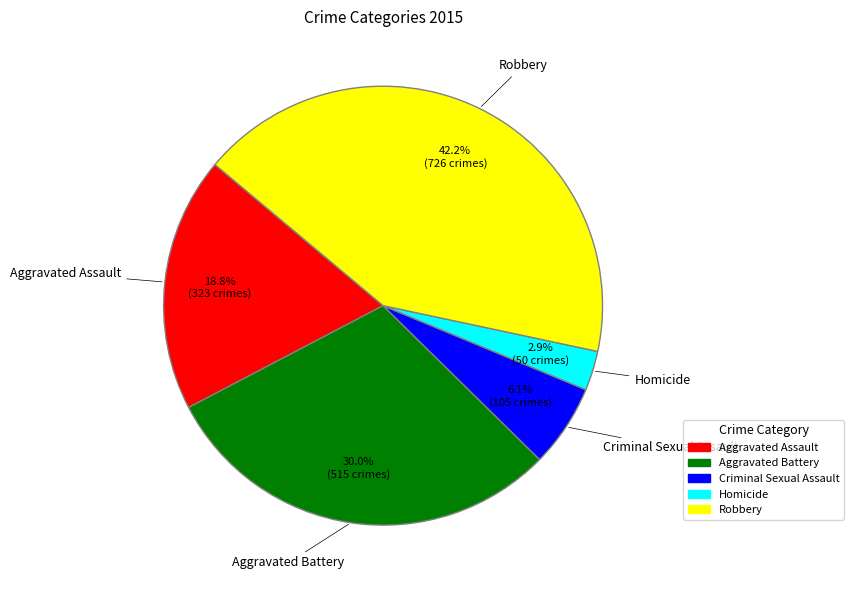

To the nearest percent, what portion does Aggravated Battery represent?

30%